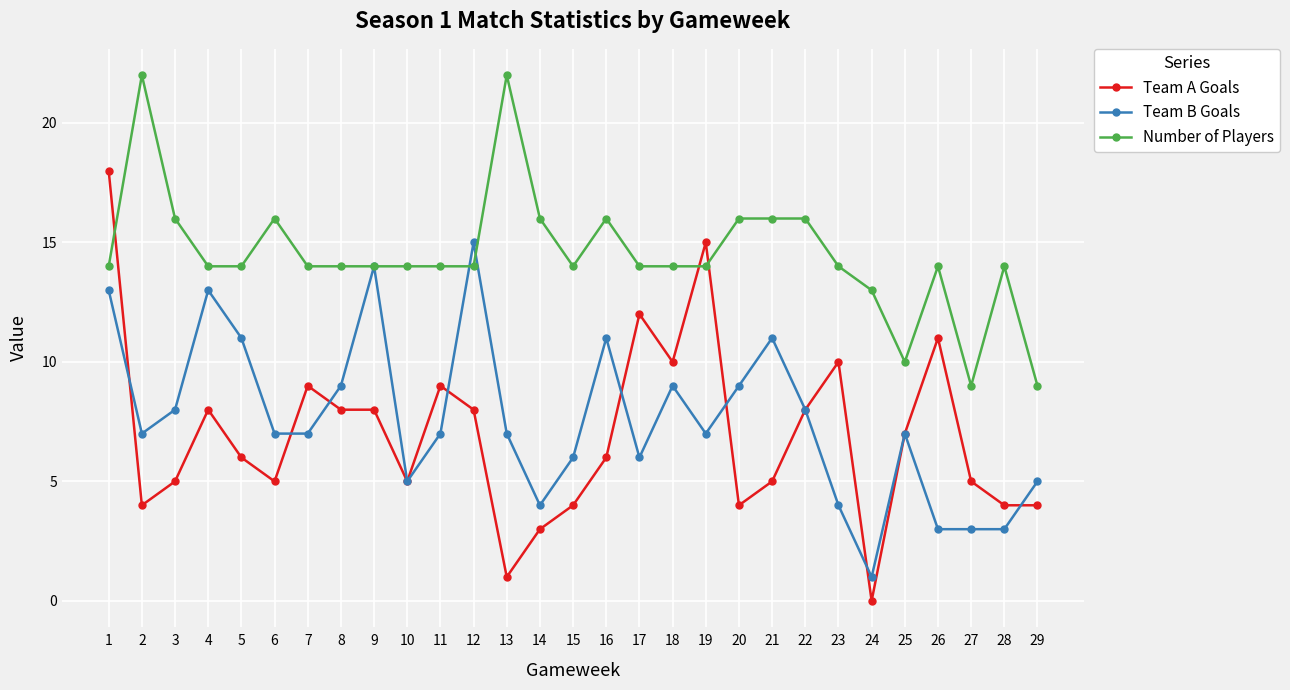

Where is the first local maximum for Number of Players?

2